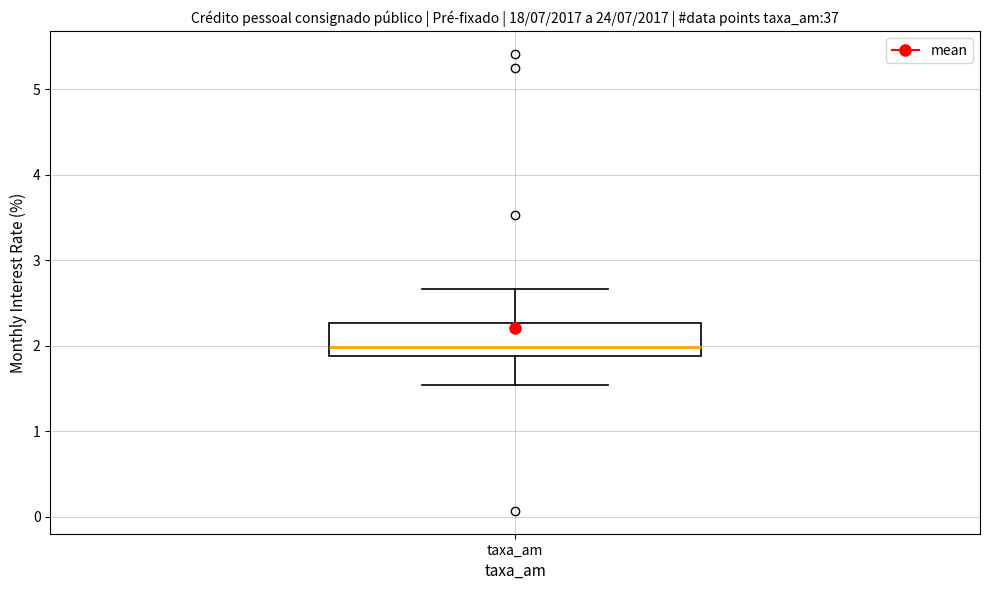

Where is the lower edge of the box for taxa_am on the y-axis? The values are not printed on the chart, so give them approximately, as read against the axis.

1.9